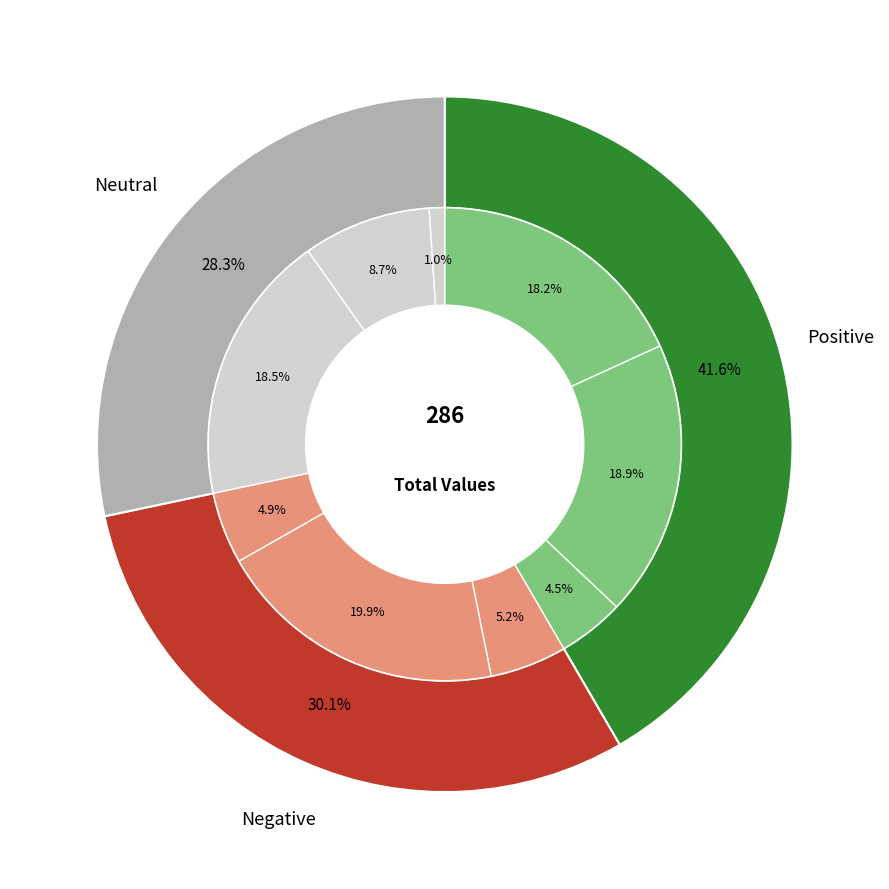

Is there any slice that represents more than half of the pie?

No